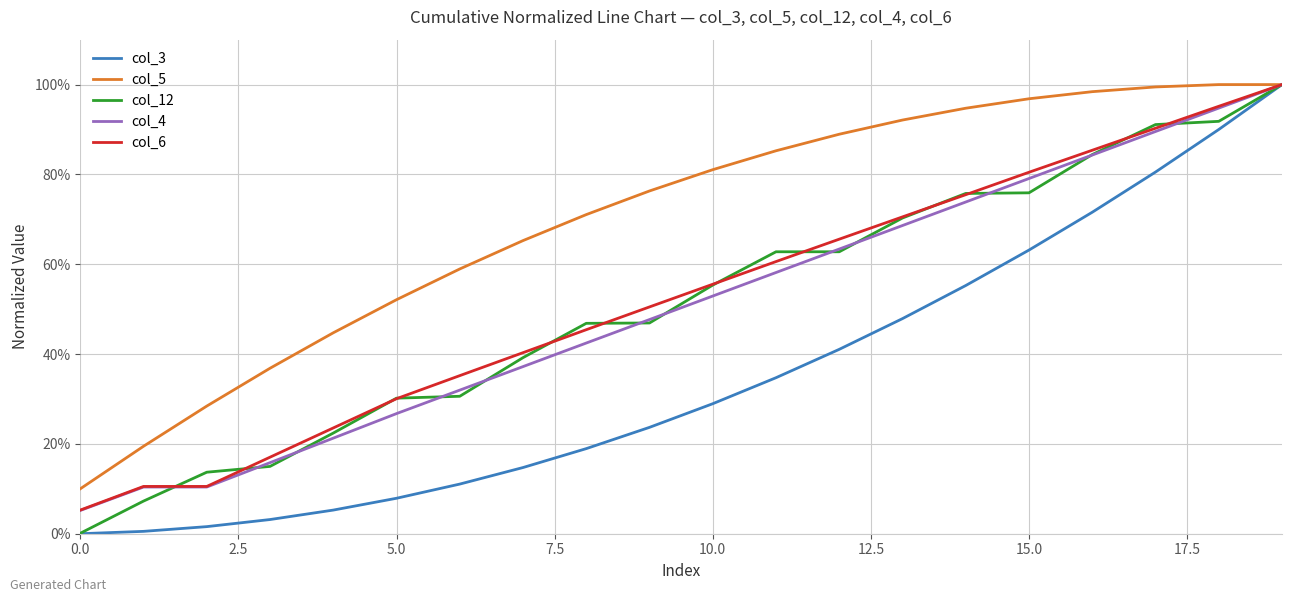

What is the average value of the col_12 series?

0.5